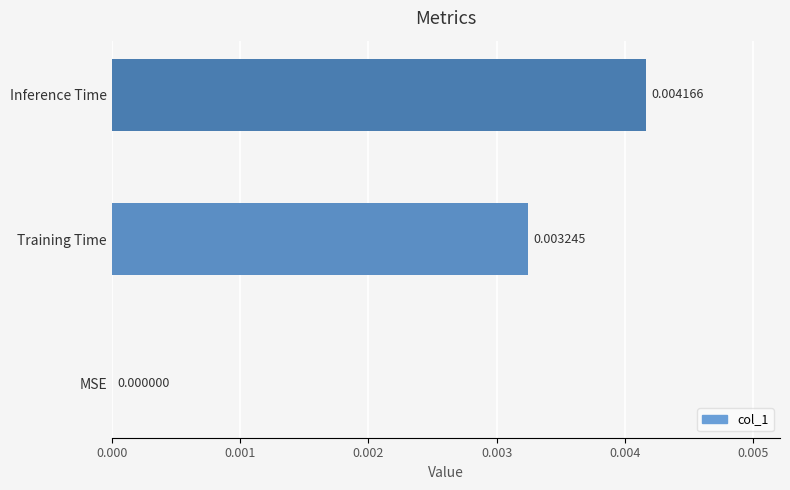

At which label is the value closest to 0?

MSE